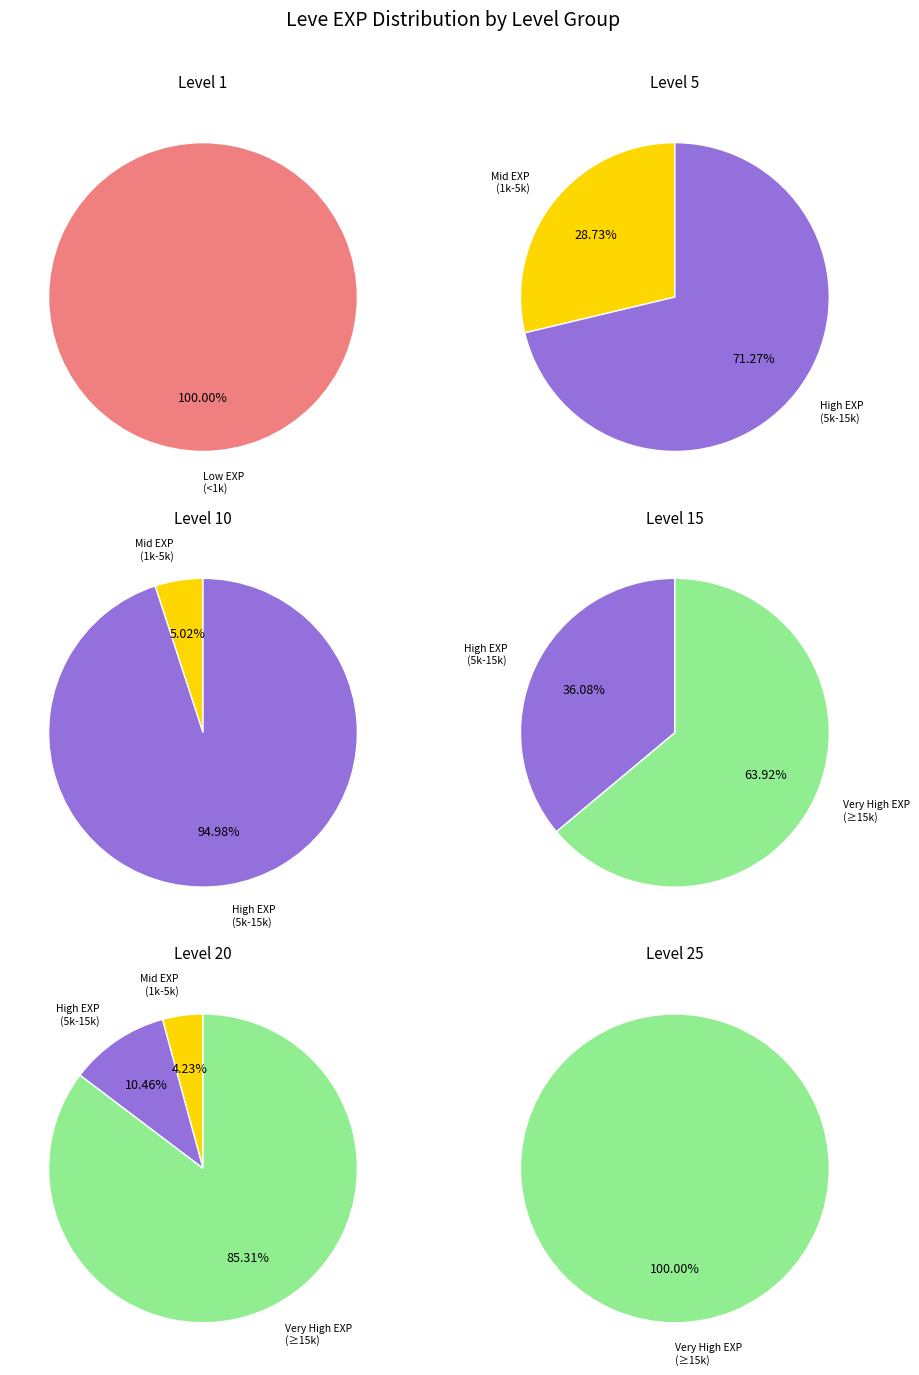

What percentage is NOT represented by Level 10?

94.9%